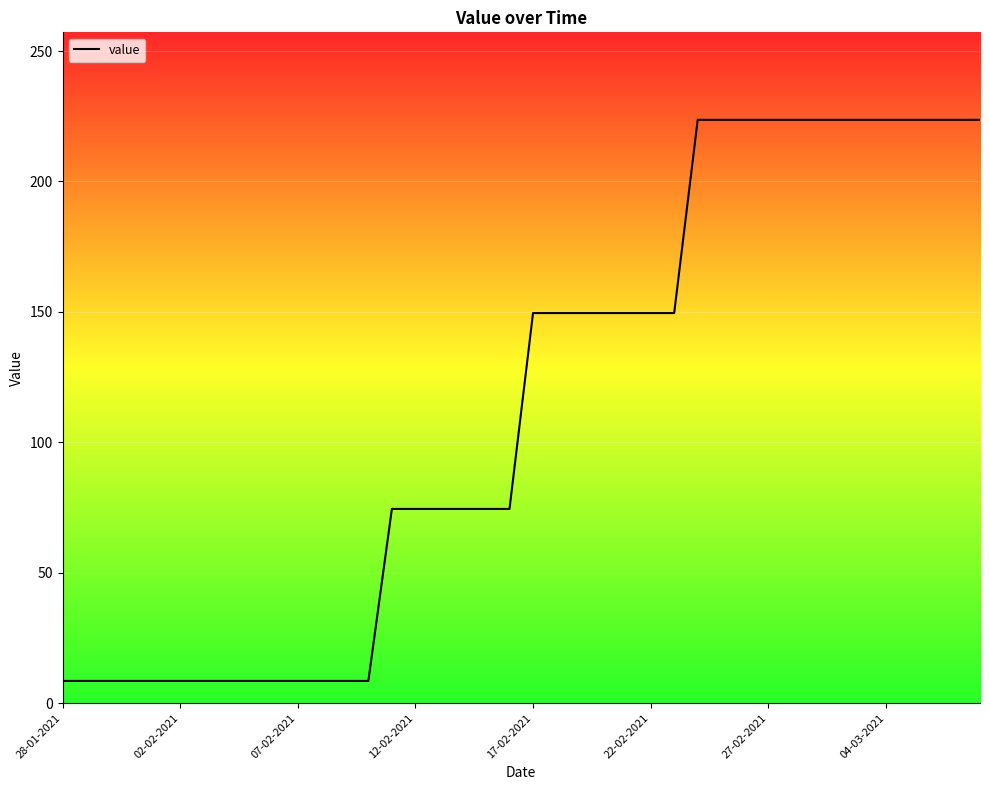

What is the difference between the maximum and minimum values?

215.1